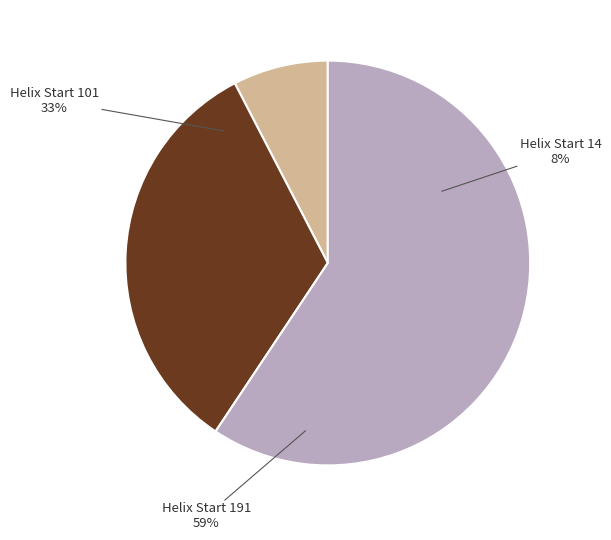

Which category has the biggest portion of the pie?

191